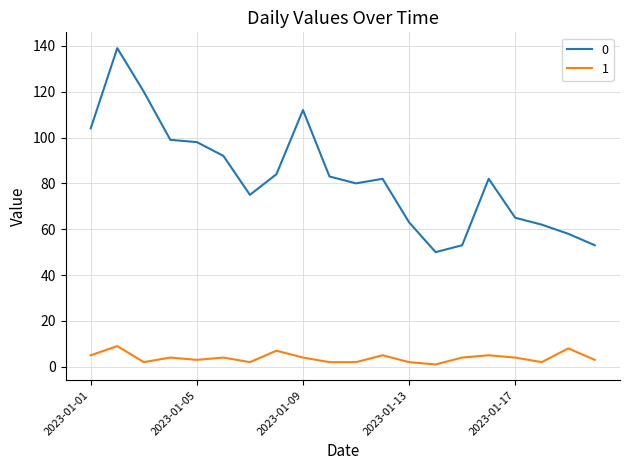

True or false: 1 and 0 cross at least once.

False